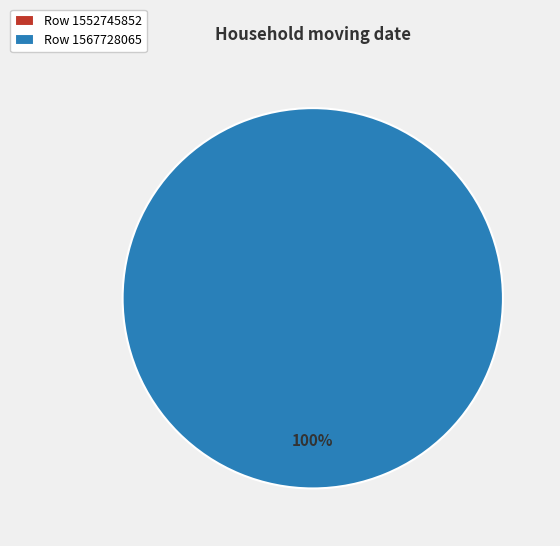

Do 1552745852 and 1567728065 together represent more than half of the pie?

Yes